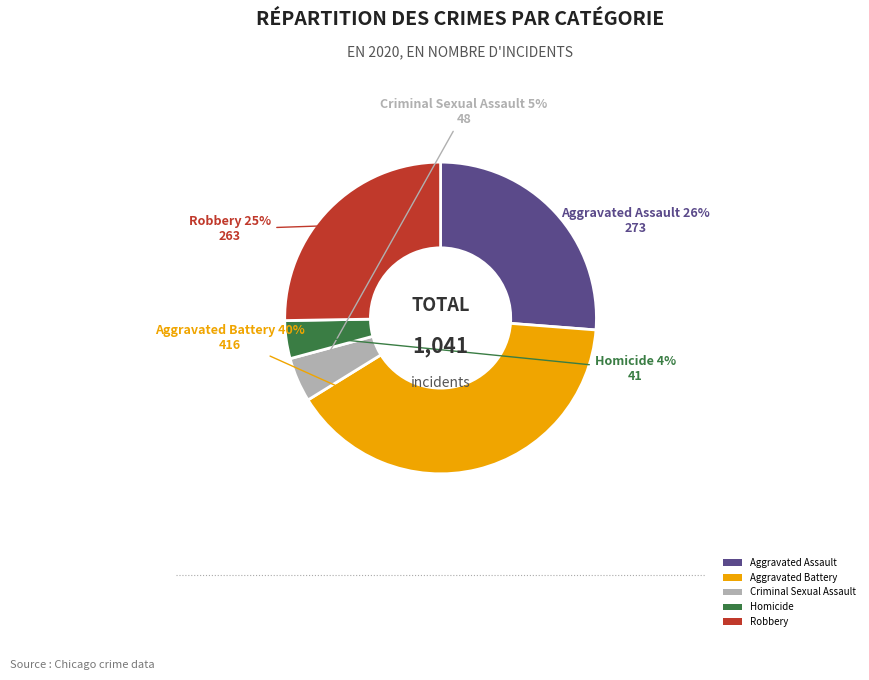

True or false: Criminal Sexual Assault accounts for 19% of the total.

False